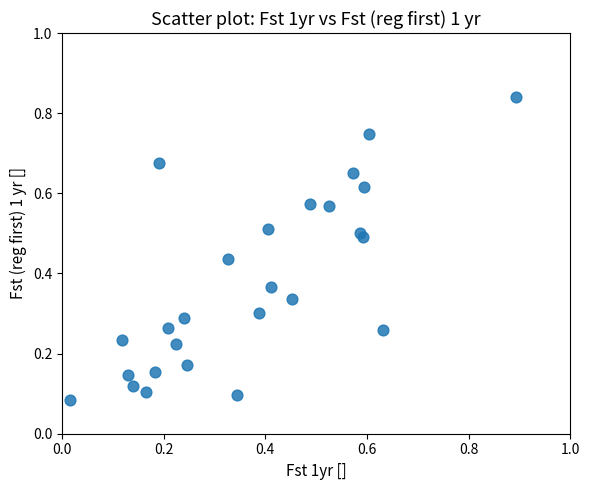

What is the range of X values (max minus min)?

0.9